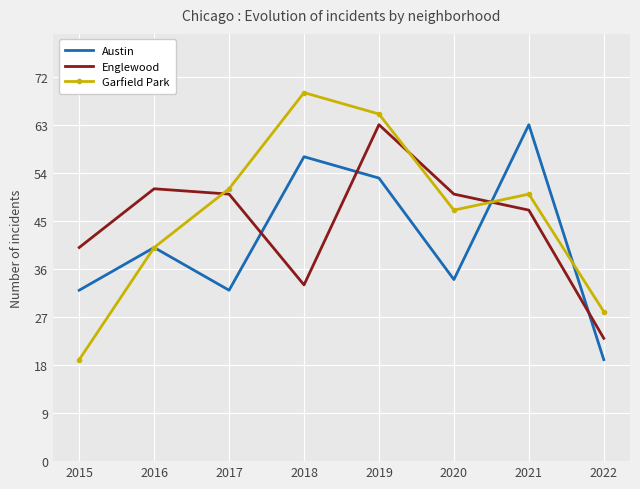

Reading left to right, transcribe all the data shown in this chart.

Austin: 2015=32	2016=40	2017=32	2018=57	2019=53	2020=34	2021=63	2022=19
Englewood: 2015=40	2016=51	2017=50	2018=33	2019=63	2020=50	2021=47	2022=23
Garfield Park: 2015=19	2016=40	2017=51	2018=69	2019=65	2020=47	2021=50	2022=28